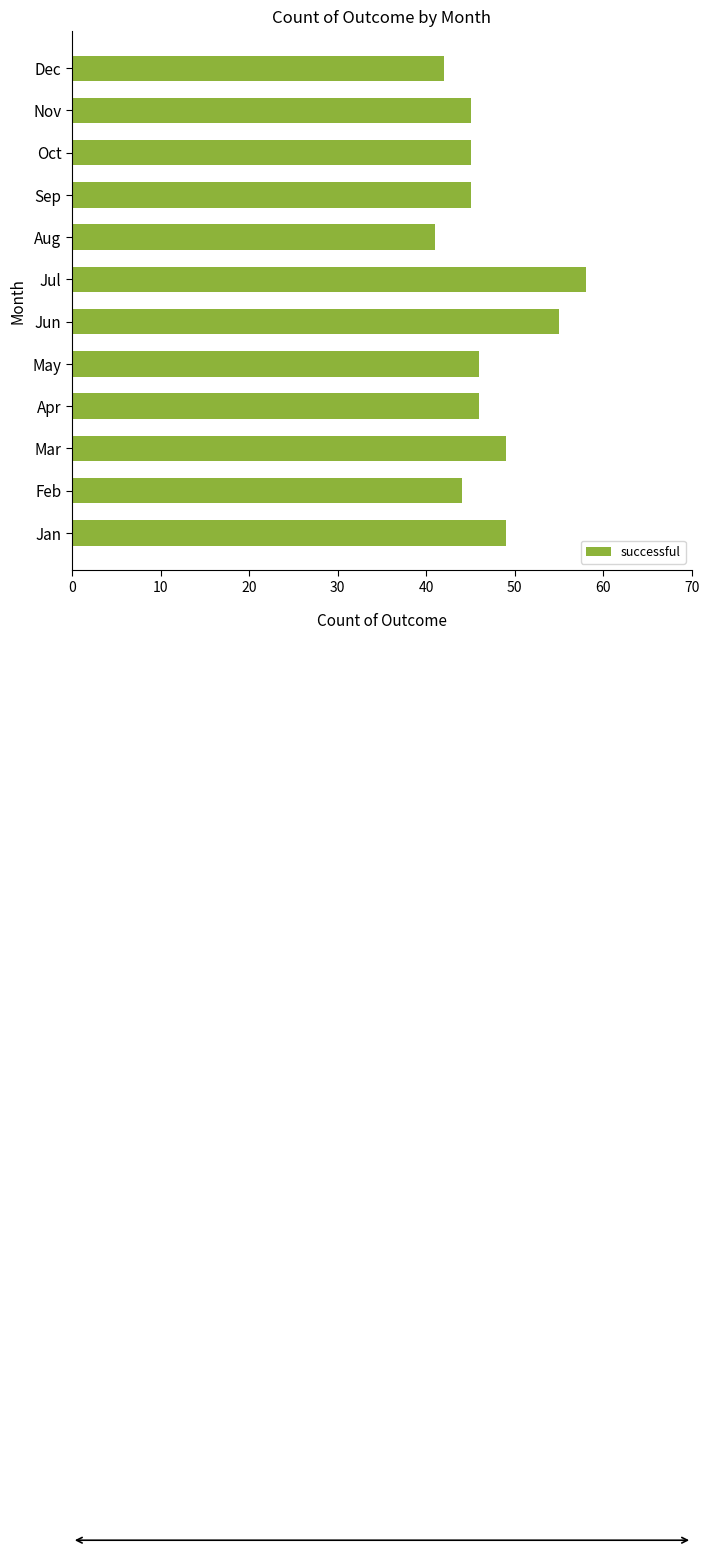

What is the maximum value shown in the chart?

58